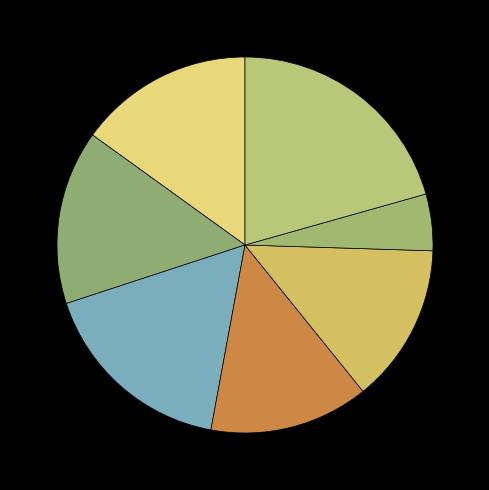

How many slices are in this pie chart?

7